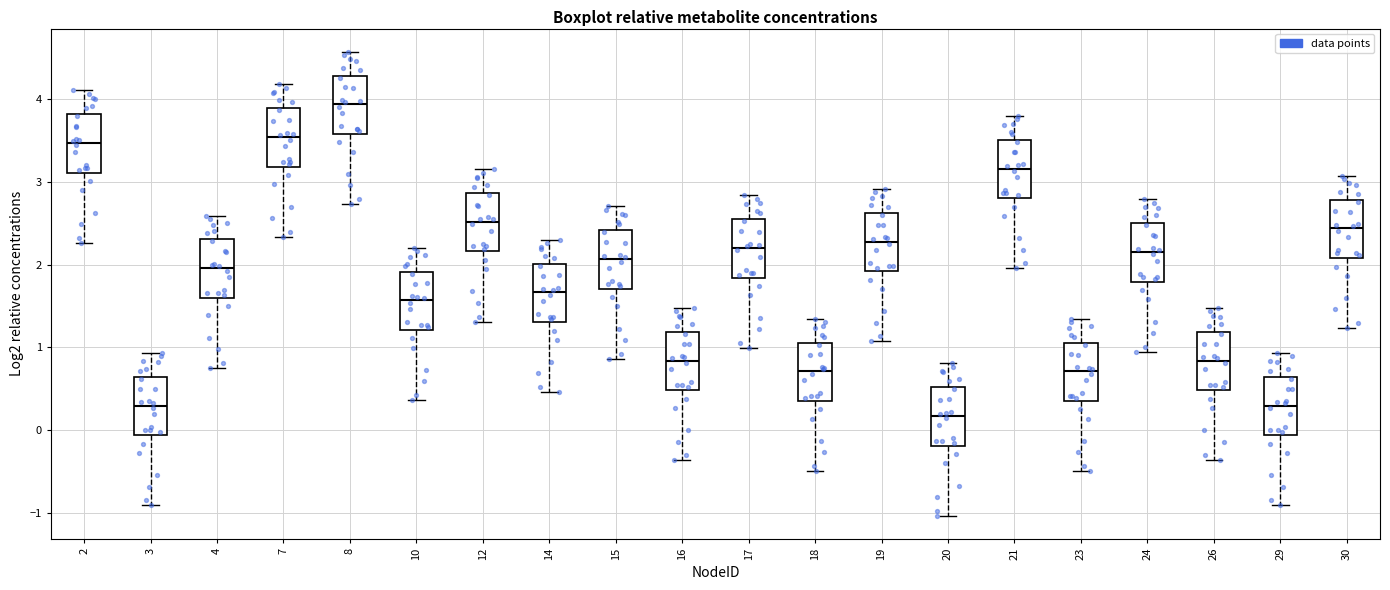

Which box has the lowest median line?

20